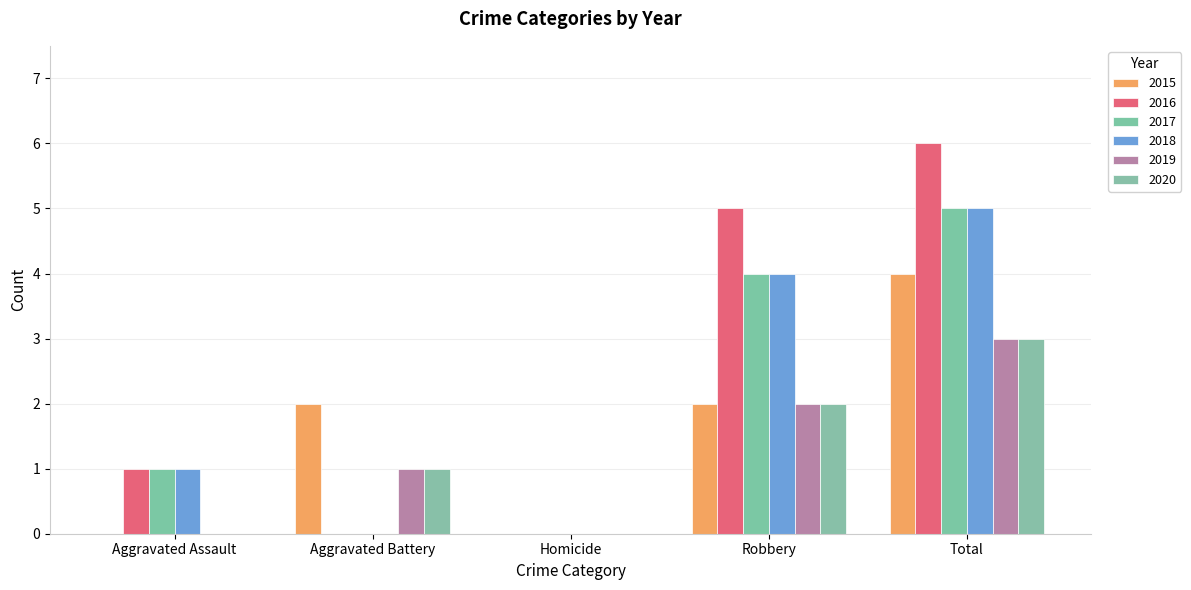

What is the sum of all 2019 values?

6